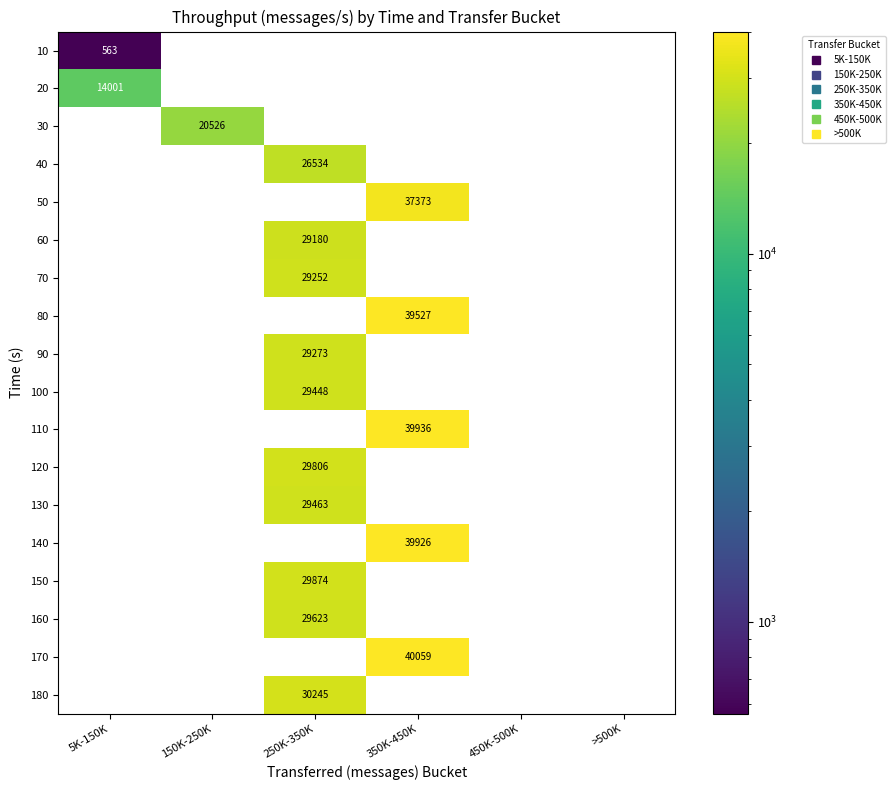

Rank the series at 5K-150K from lowest to highest value.

30, 40, 50, 60, 70, 80, 90, 100, 110, 120, 130, 140, 150, 160, 170, 180, 10, 20